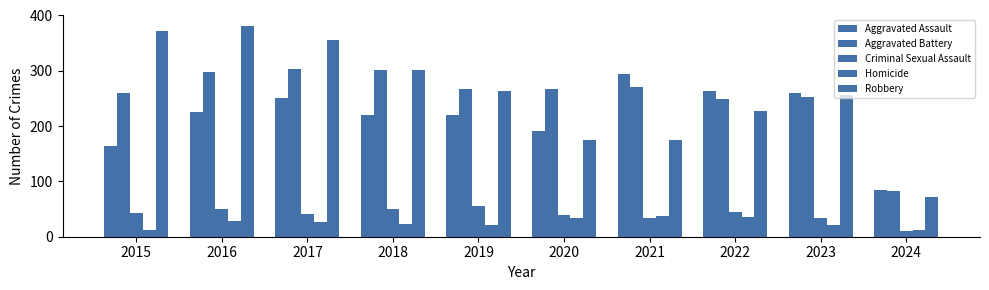

How many bars are there in total?

50